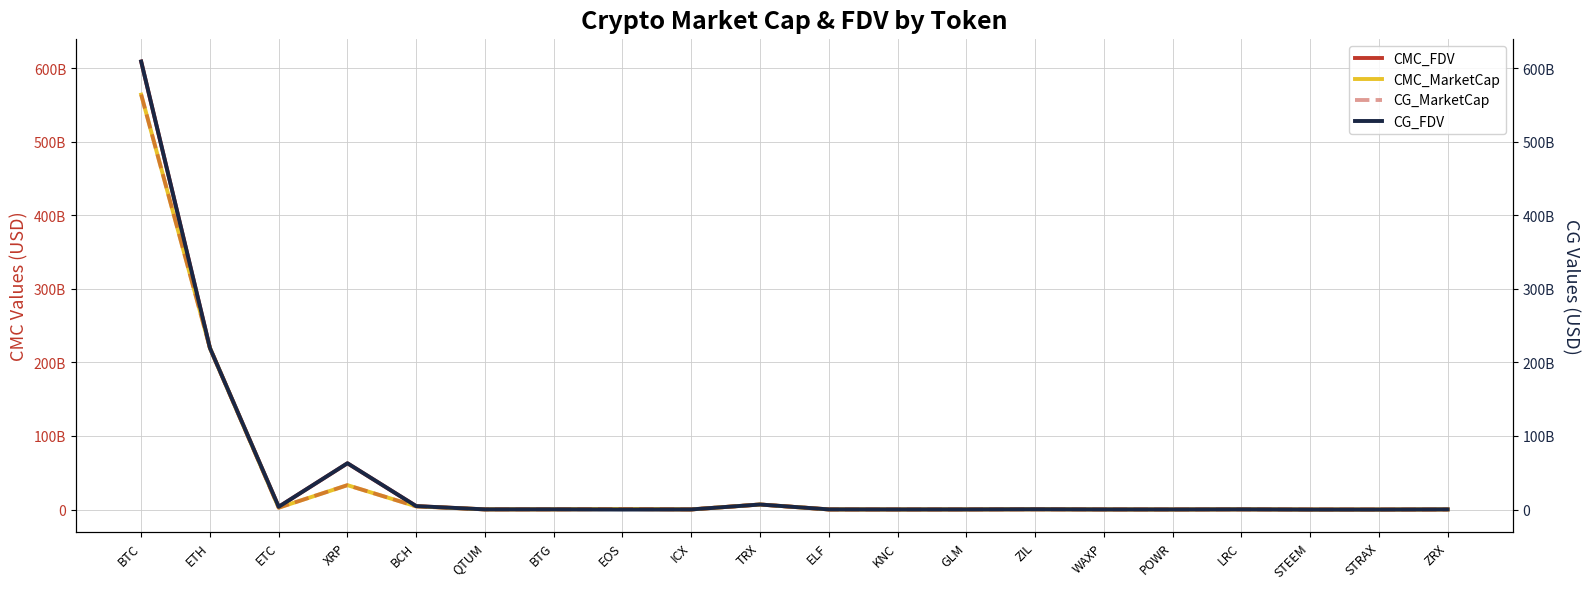

Is this an area chart (filled region under the line)?

No